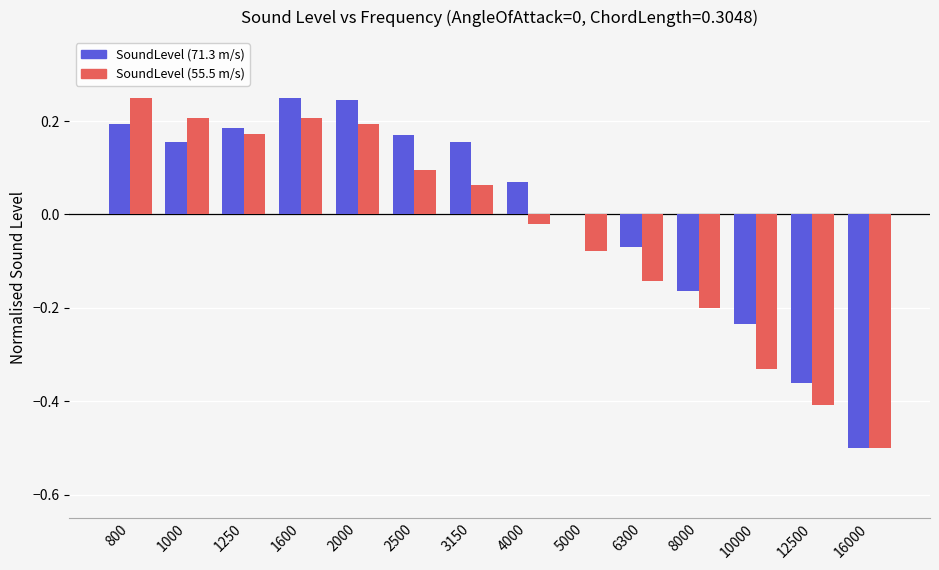

Is the value of SoundLevel (71.3 m/s) at 12500 greater than the value of SoundLevel (55.5 m/s) at 1600?

No